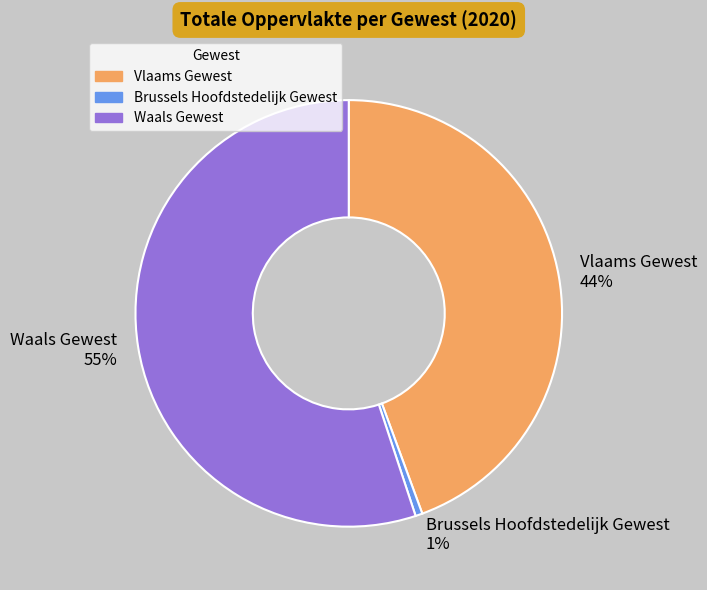

What percentage is the Waals Gewest slice, to the nearest percent?

55%